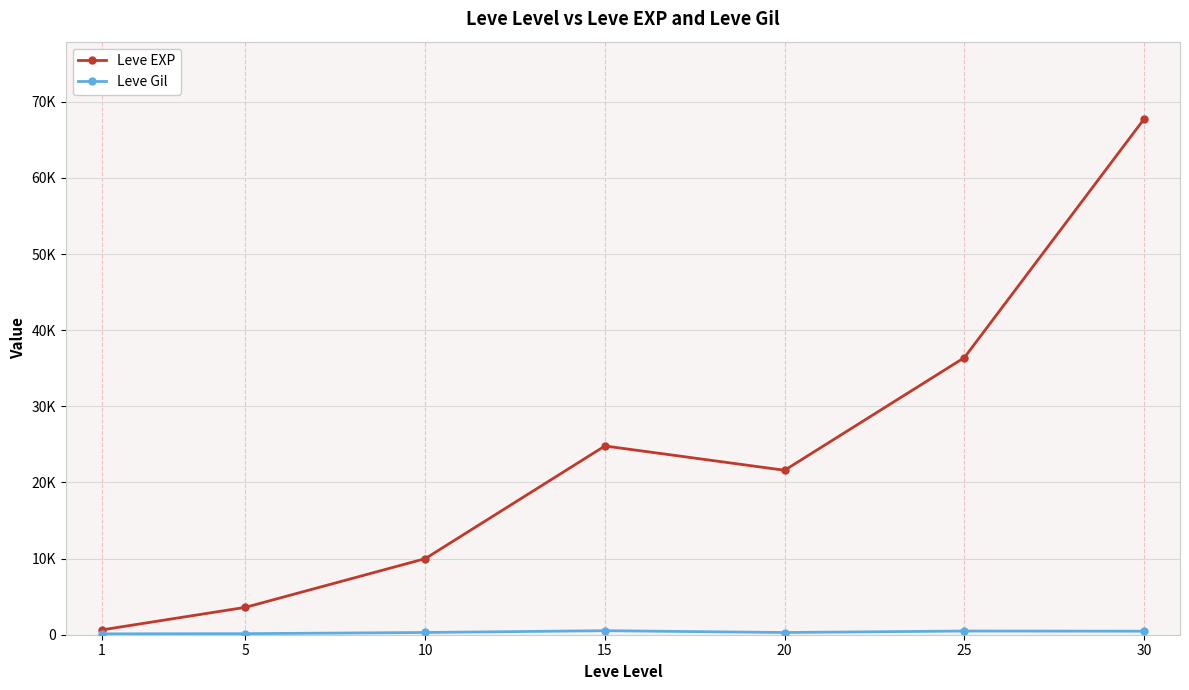

List the labels in order of Leve EXP value, smallest first.

1, 5, 10, 20, 15, 25, 30